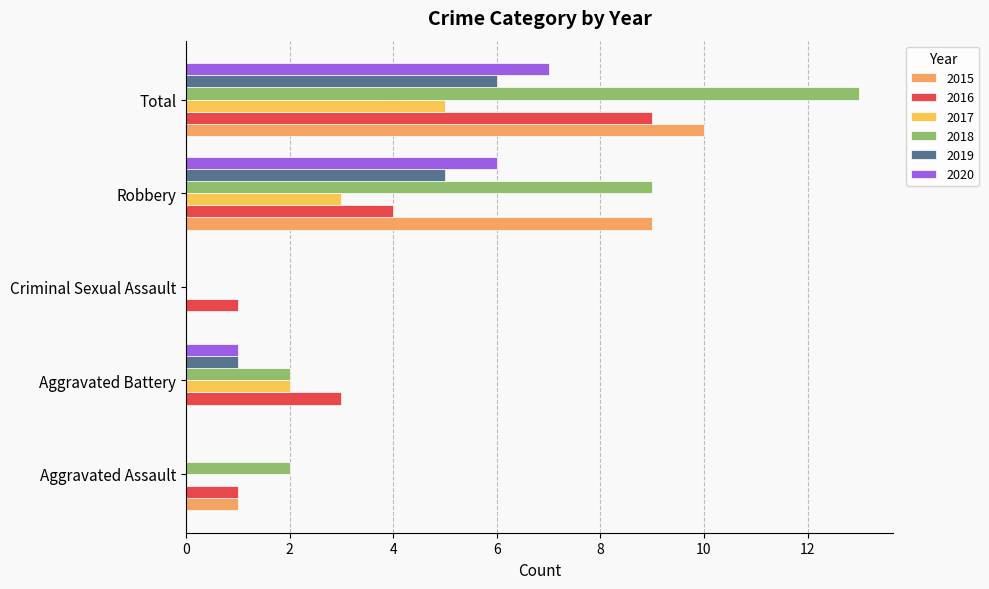

Which series has the largest total across all categories?

2018